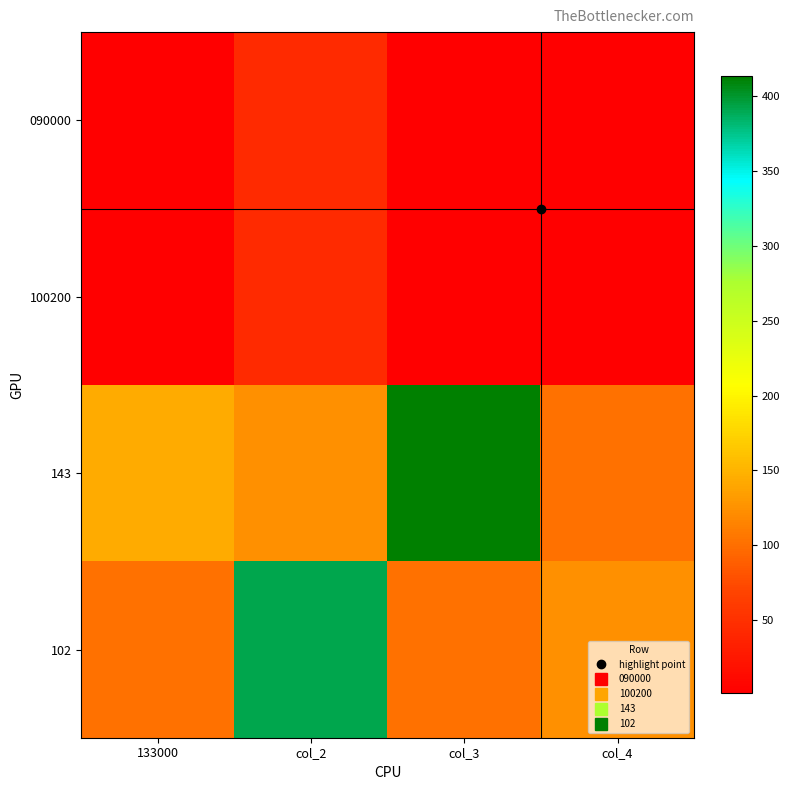

How many distinct data groups are displayed?

4